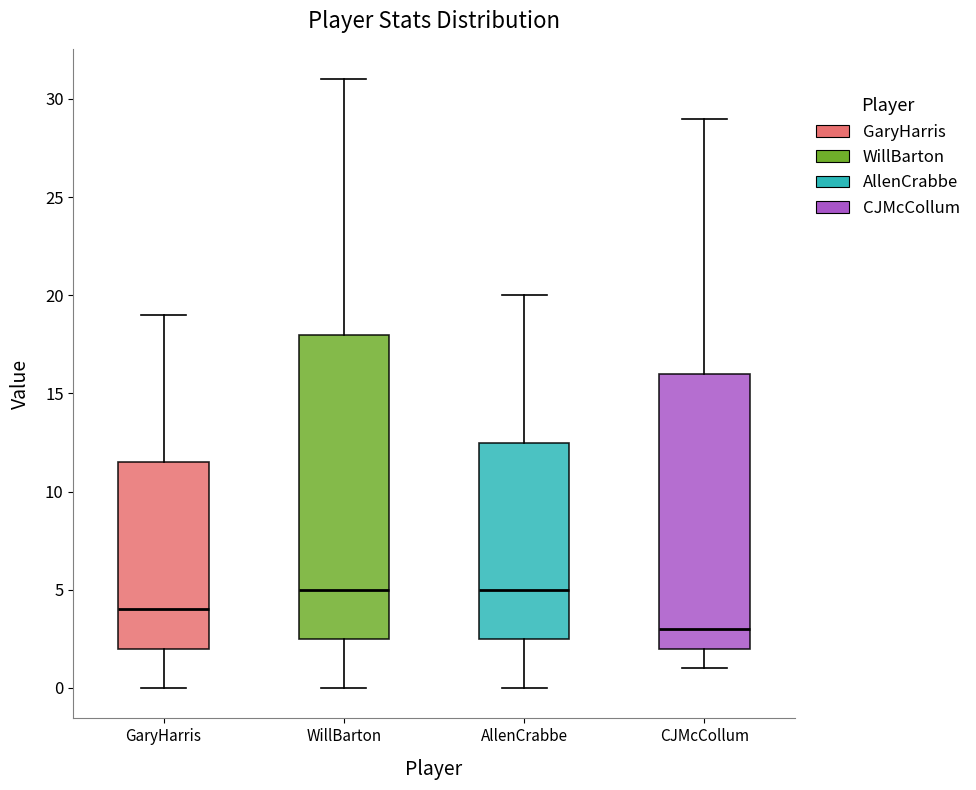

Reading left to right, transcribe this box plot: for each box, give where its median line is, the range the box spans, and where its two whiskers end, as read against the y-axis. The values are not printed on the chart, so give them approximately, as read against the axis.

GaryHarris: median 4.0, box 2.0 to 11.5, whiskers 0.0 to 19.0
WillBarton: median 5.0, box 2.5 to 18.0, whiskers 0.0 to 31.0
AllenCrabbe: median 5.0, box 2.5 to 12.5, whiskers 0.0 to 20.0
CJMcCollum: median 3.0, box 2.0 to 16.0, whiskers 1.0 to 29.0